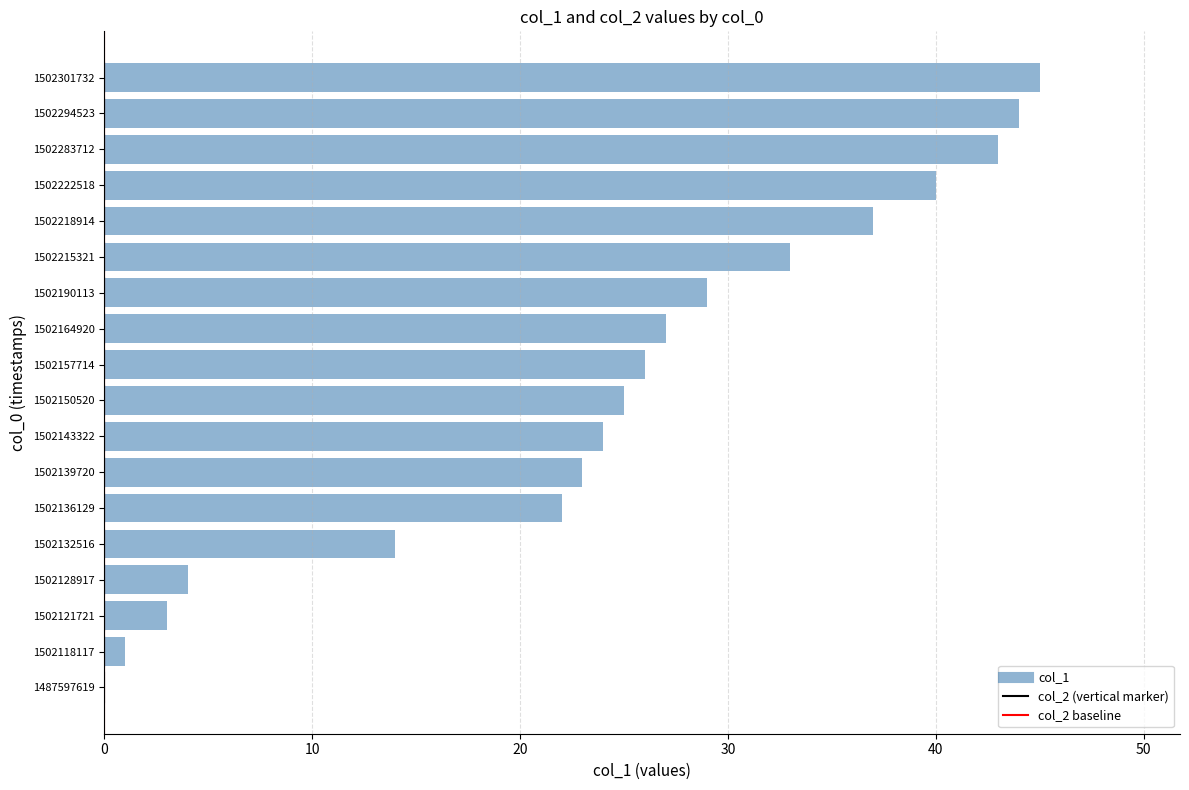

How many values are above zero?

17